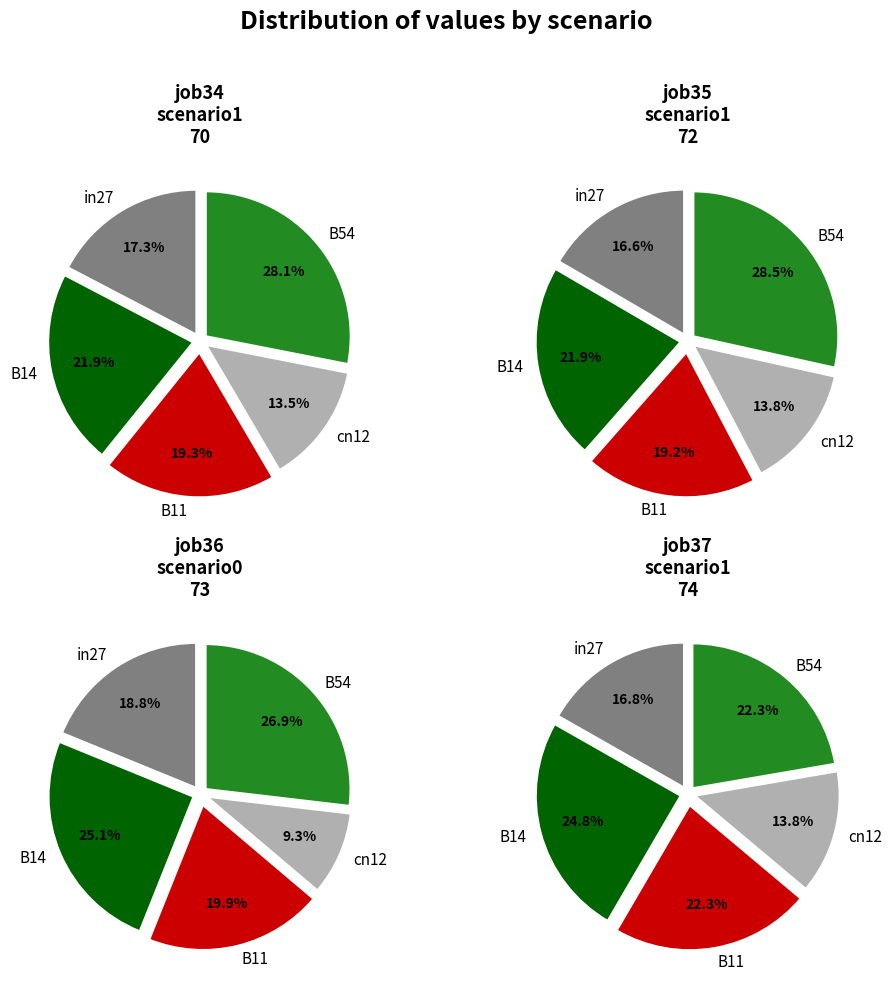

To the nearest percent, what is the combined percentage of B54 and B14?

50%